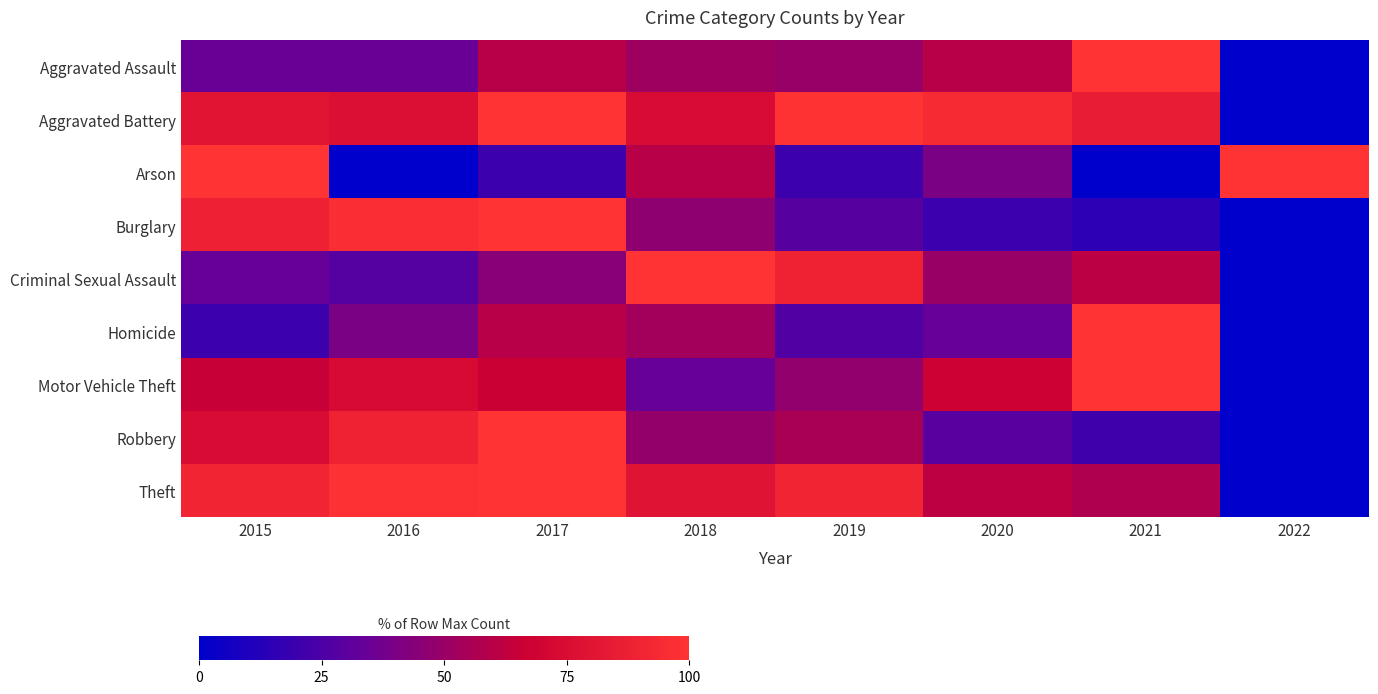

At which category is the sum across all series the highest?

2017